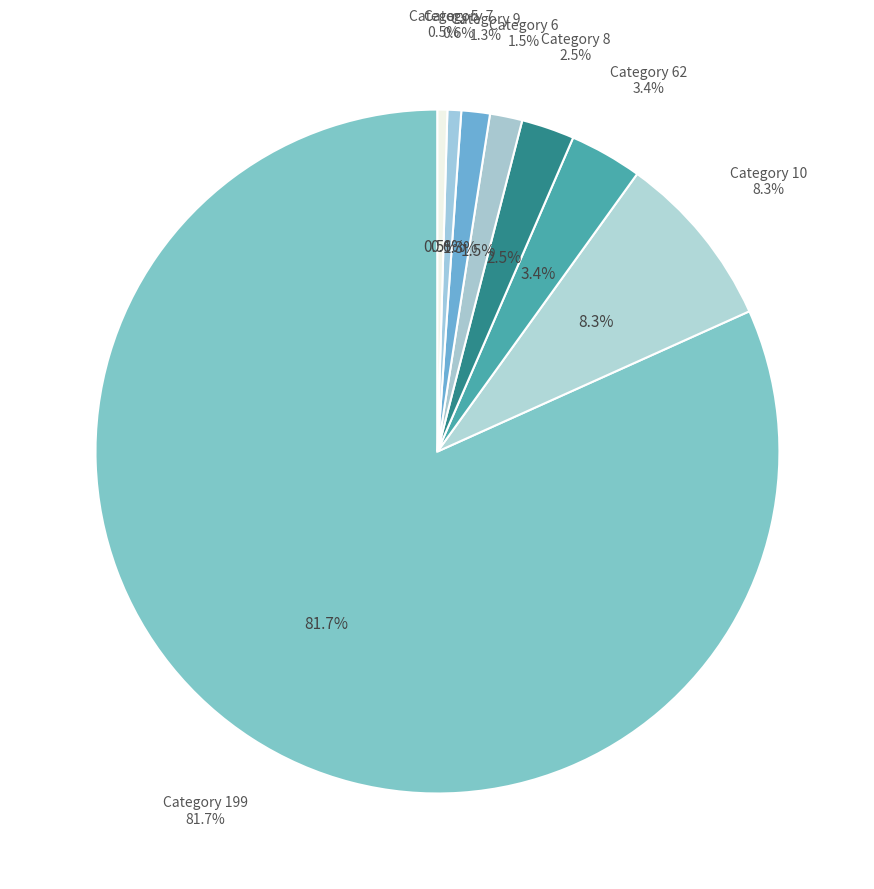

Which slice is the largest?

199